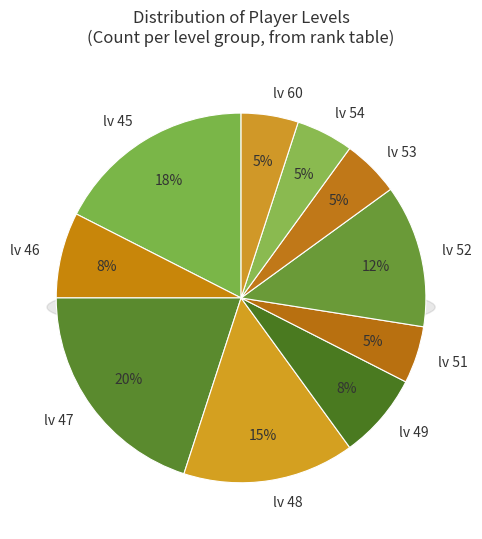

Is it true that lv 45 is 7% of the pie?

False